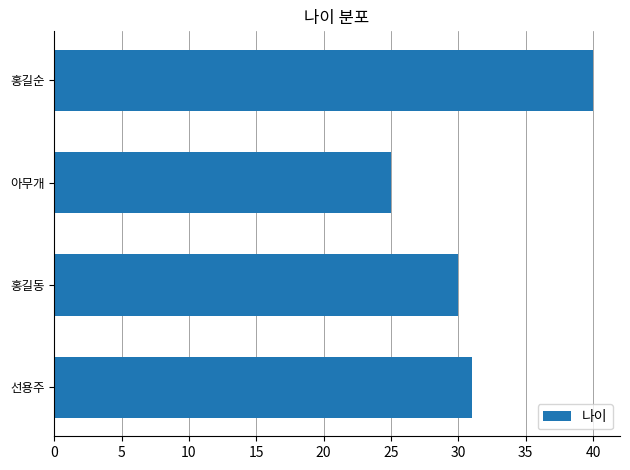

What is the difference between the maximum and minimum values?

15